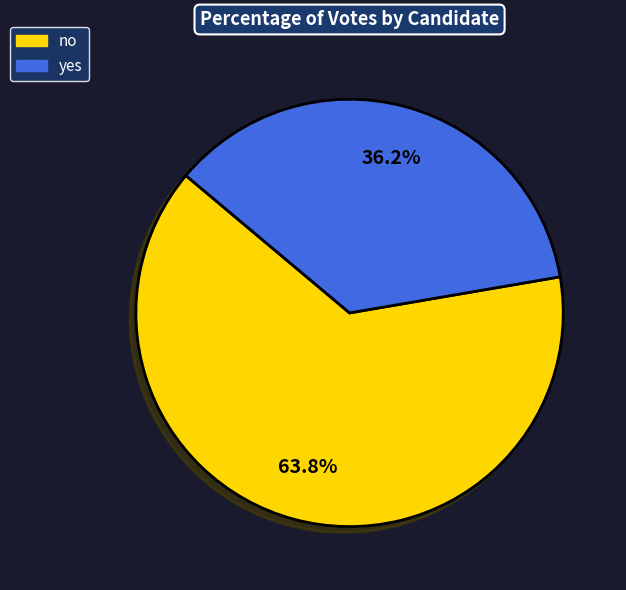

Does yes represent more than half of the total?

No